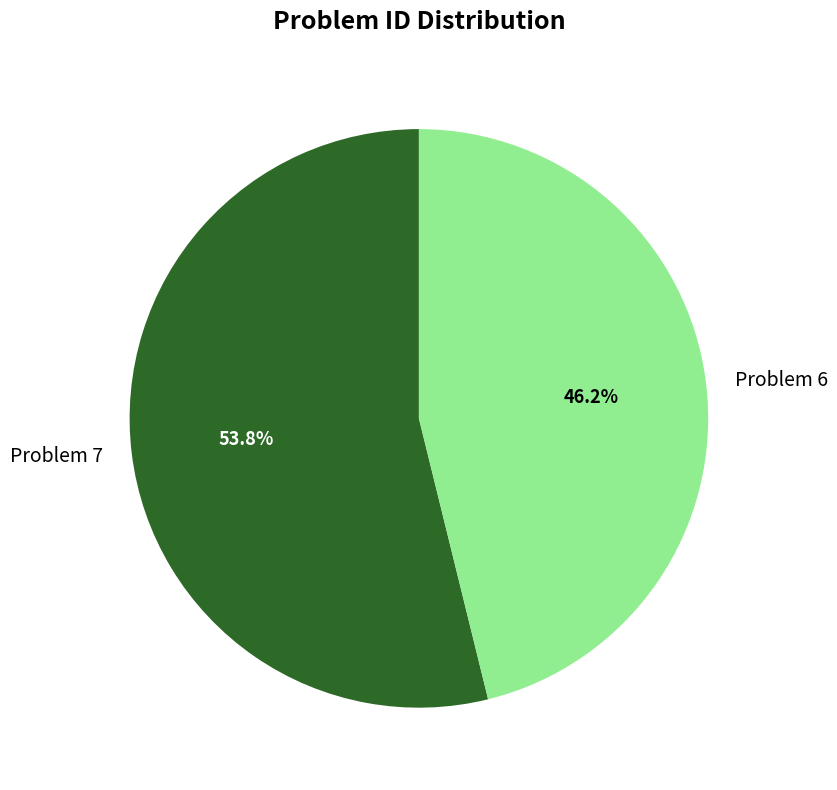

To the nearest percent, what percentage of the pie is Problem 6?

46%